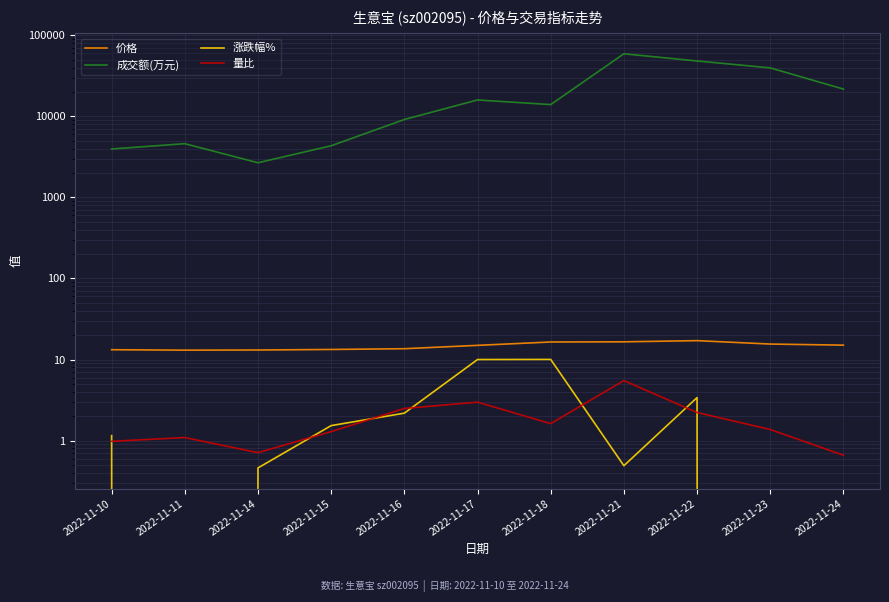

What is the maximum value for 价格?

17.1